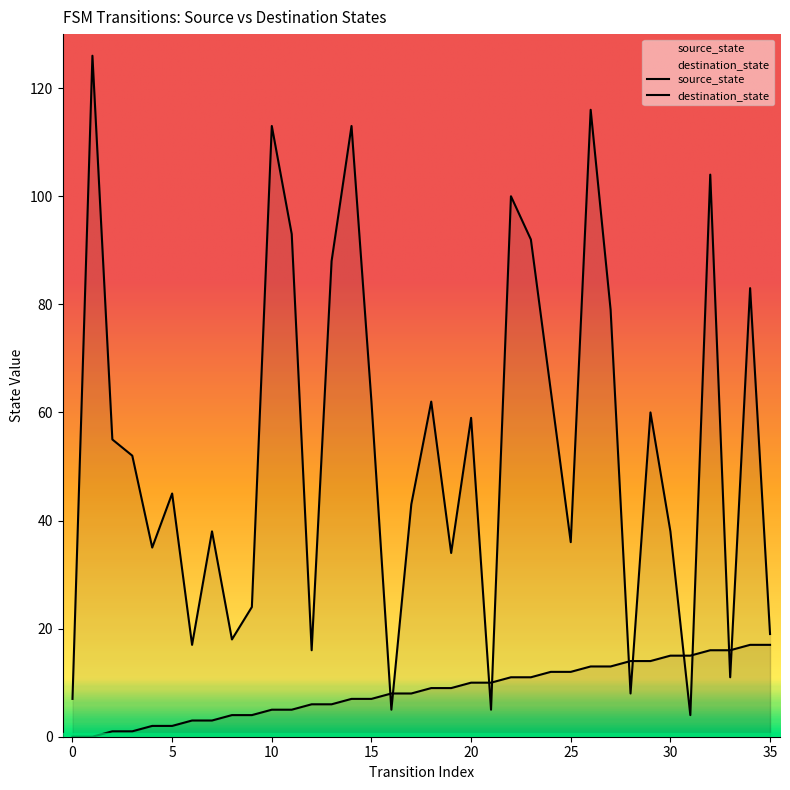

Reading left to right, transcribe all the data shown in this chart.

source_state: 0=0	1=0	2=1	3=1	4=2	5=2	6=3	7=3	8=4	9=4	10=5	11=5	12=6	13=6	14=7	15=7	16=8	17=8	18=9	19=9	20=10	21=10	22=11	23=11	24=12	25=12	26=13	27=13	28=14	29=14	30=15	31=15	32=16	33=16	34=17	35=17
destination_state: 0=7	1=126	2=55	3=52	4=35	5=45	6=17	7=38	8=18	9=24	10=113	11=93	12=16	13=88	14=113	15=62	16=5	17=43	18=62	19=34	20=59	21=5	22=100	23=92	24=64	25=36	26=116	27=79	28=8	29=60	30=38	31=4	32=104	33=11	34=83	35=19